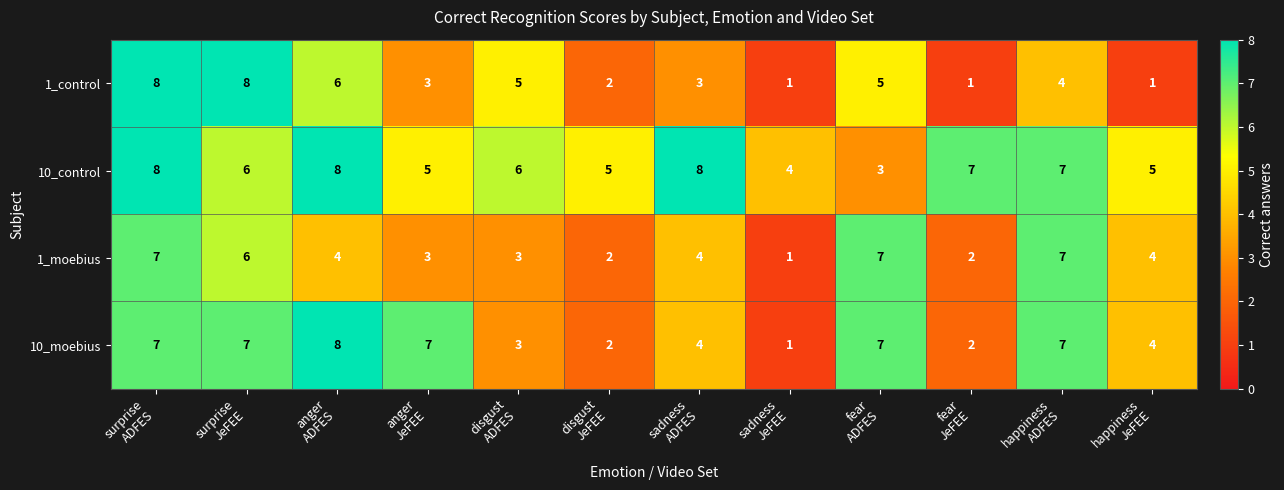

What is the greatest value displayed?

8